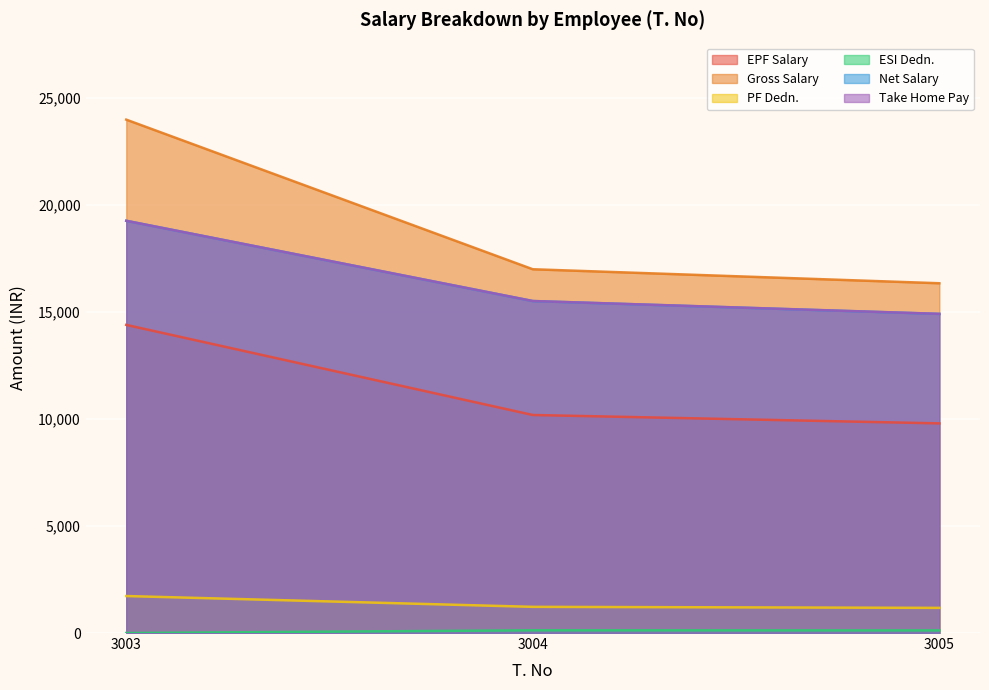

How many values in the Net Salary series exceed 15517?

1